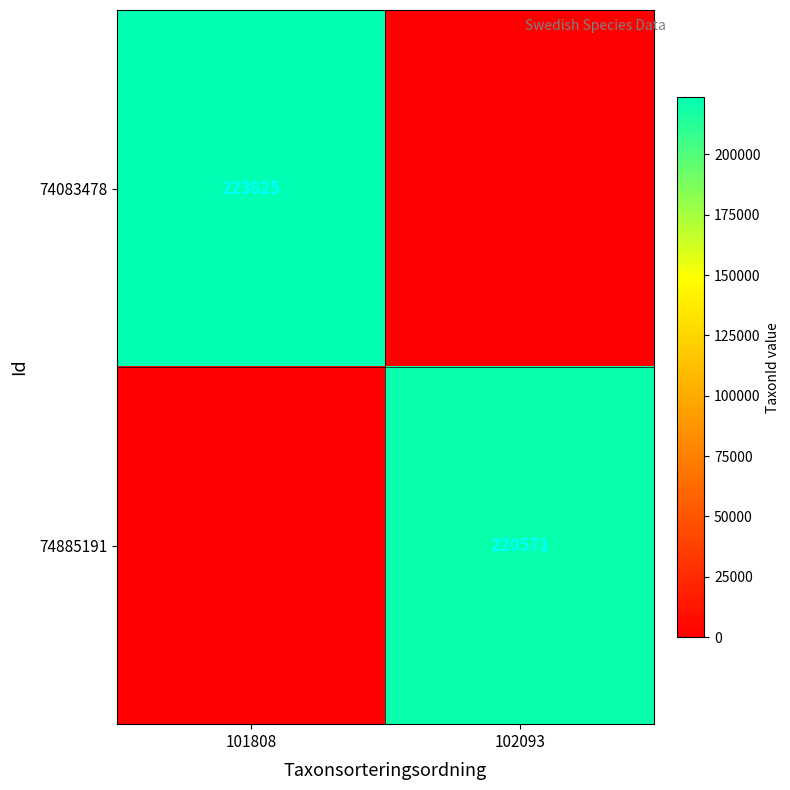

What is the sum of all 74083478 values?

223825